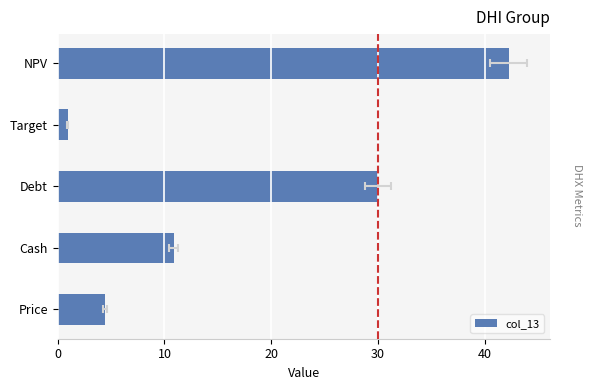

Is it true that the value at Target is 1.2?

False